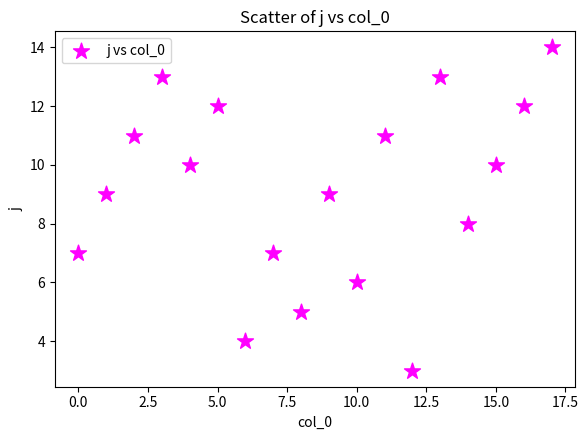

What is the range of Y values (max minus min)?

11